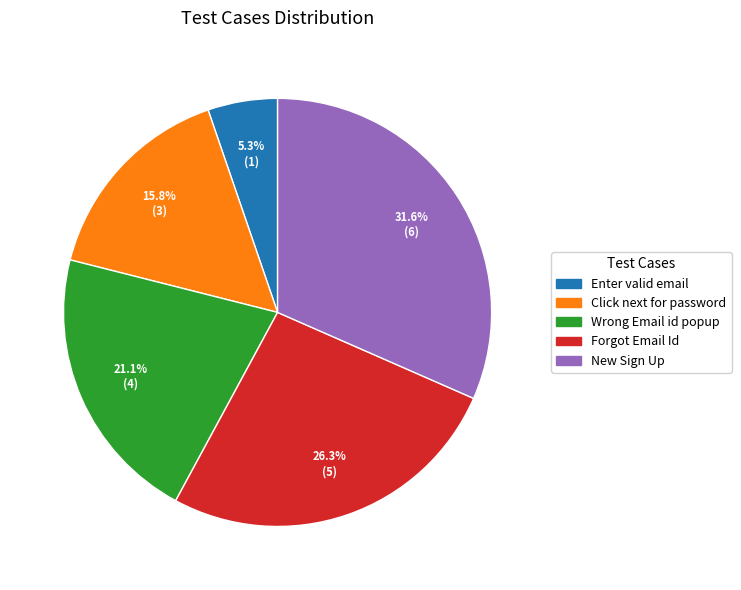

How many slices are in this pie chart?

5